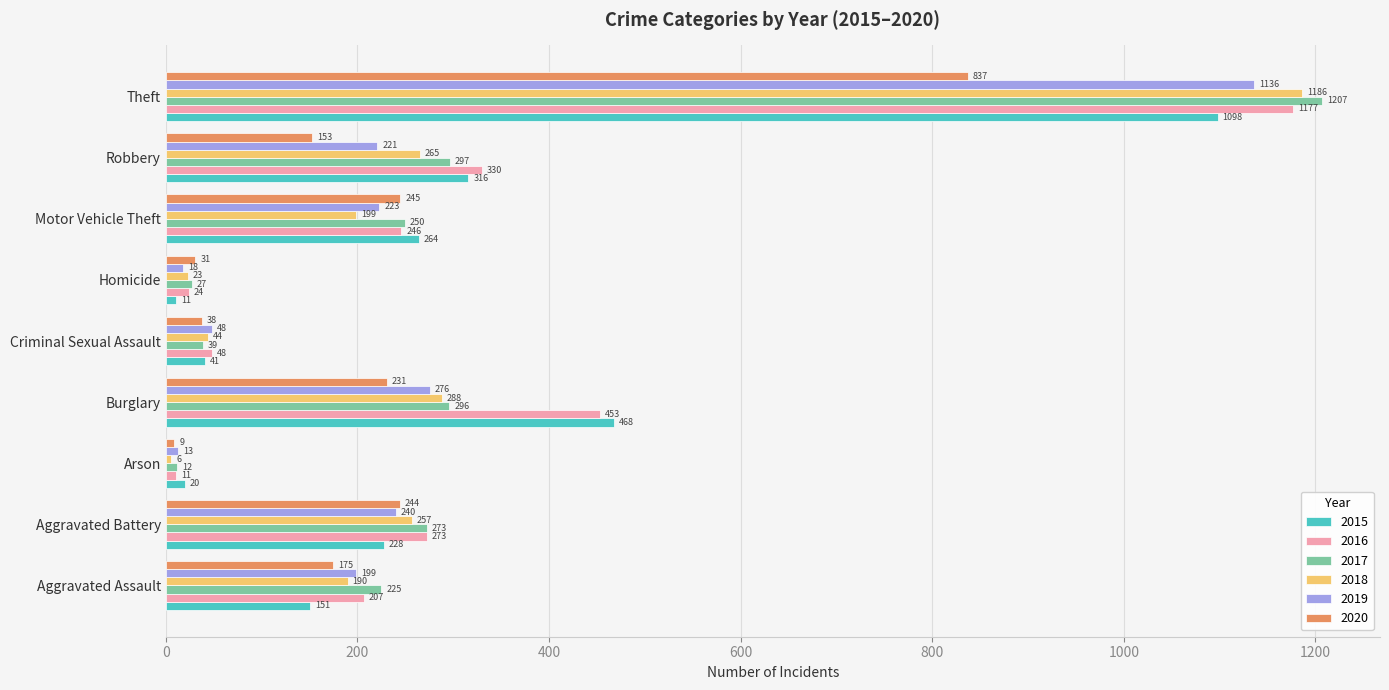

What is the smallest value displayed?

6